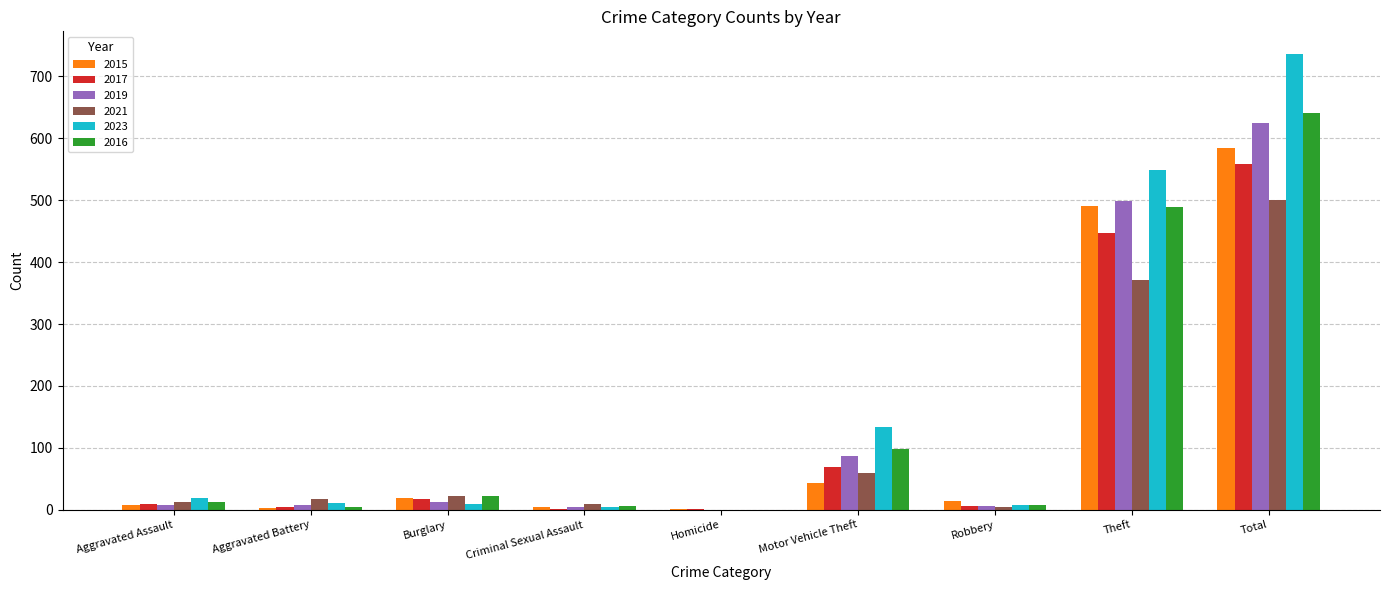

At which category does the chart reach its peak across all series?

Total